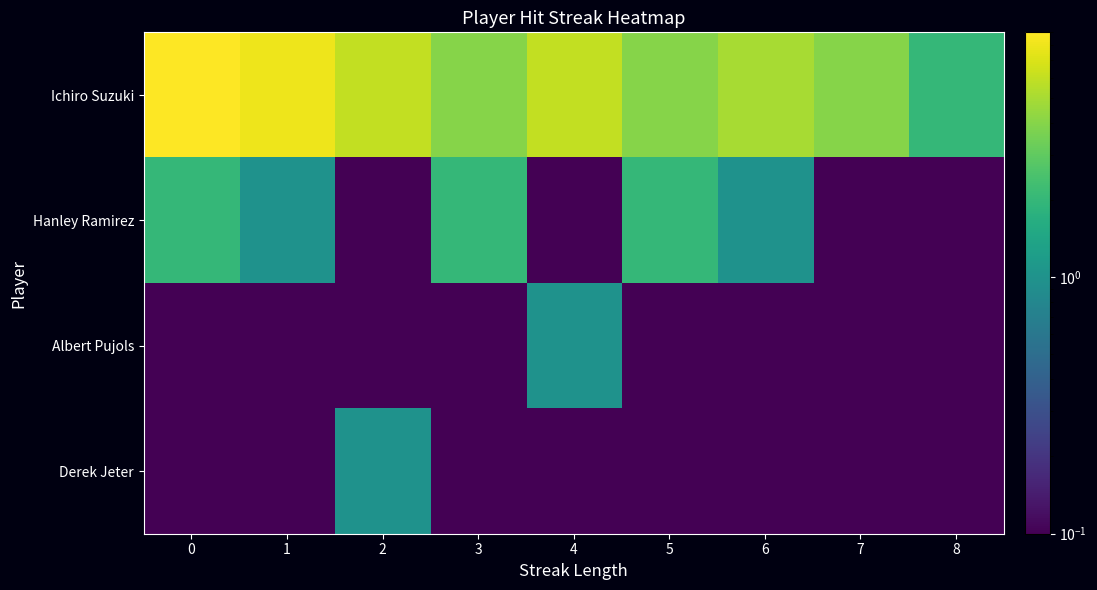

Reading left to right, transcribe all the data shown in this chart.

Ichiro Suzuki: 0=9.0	1=8.0	2=6.0	3=4.0	4=6.0	5=4.0	6=5.0	7=4.0	8=2.0
Hanley Ramirez: 0=2.0	1=1.0	2=0.0	3=2.0	4=0.0	5=2.0	6=1.0	7=0.0	8=0.0
Albert Pujols: 0=0.0	1=0.0	2=0.0	3=0.0	4=1.0	5=0.0	6=0.0	7=0.0	8=0.0
Derek Jeter: 0=0.0	1=0.0	2=1.0	3=0.0	4=0.0	5=0.0	6=0.0	7=0.0	8=0.0